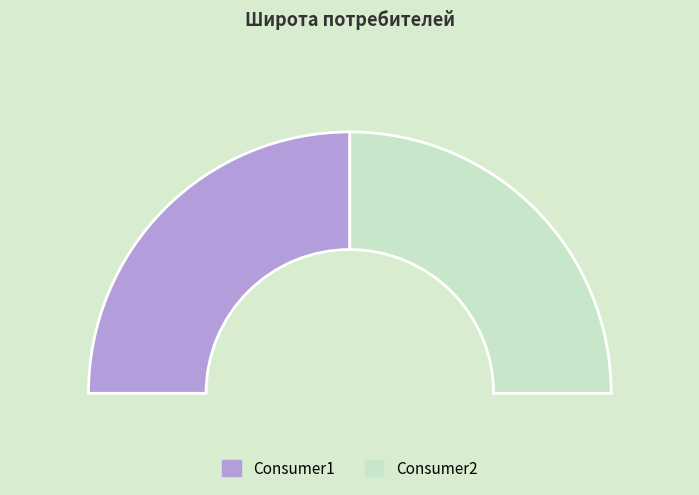

Does Consumer2 represent more than half of the total?

No